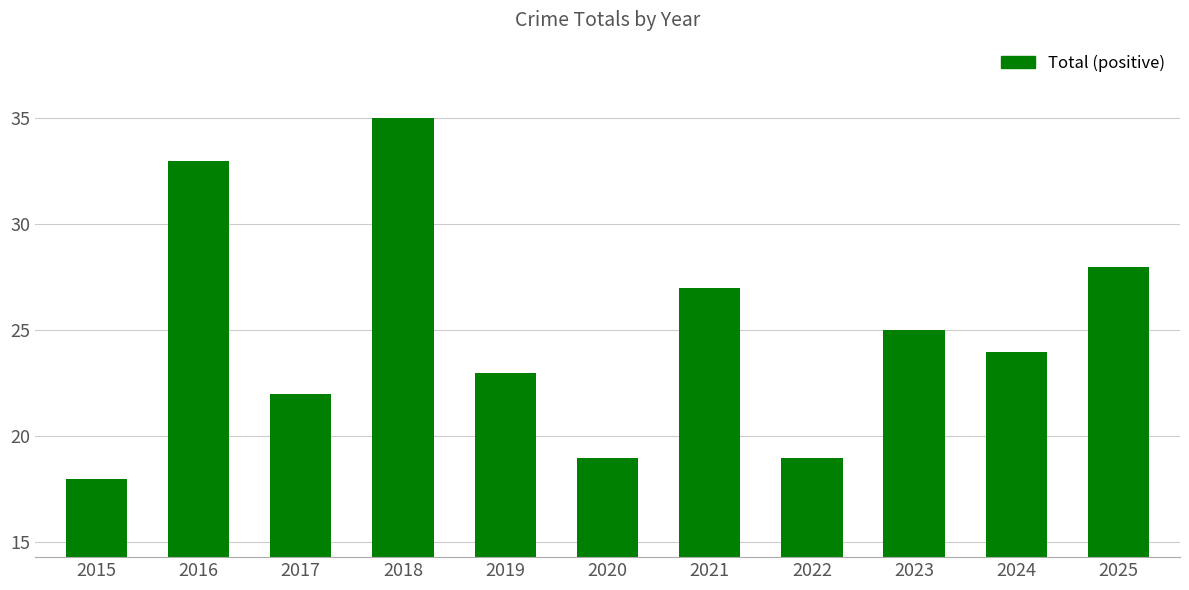

What is the ratio of the value at 2024 to the value at 2023?

1.0